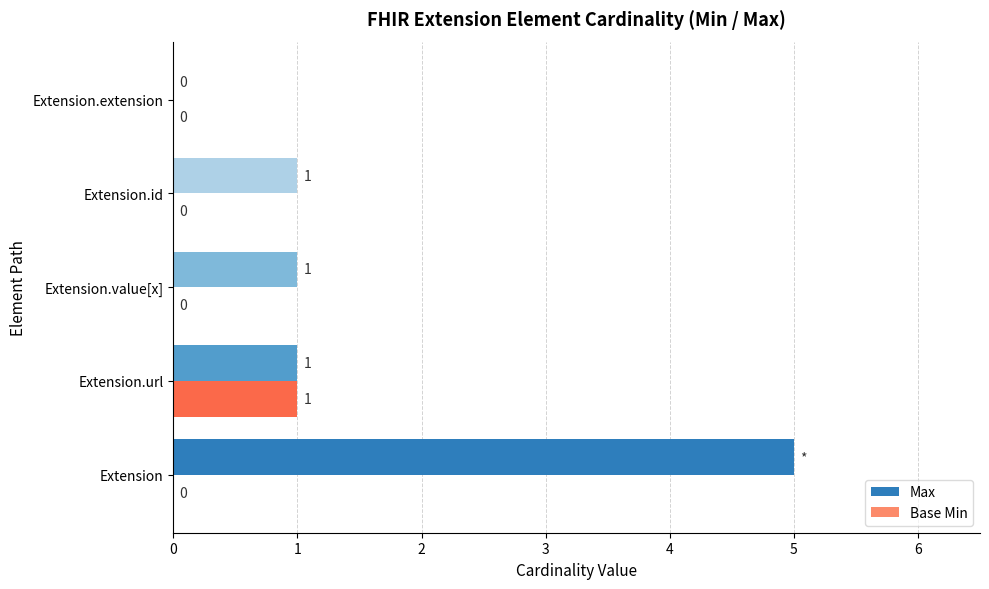

Between Extension and Extension.id, which series saw the biggest shift?

Max